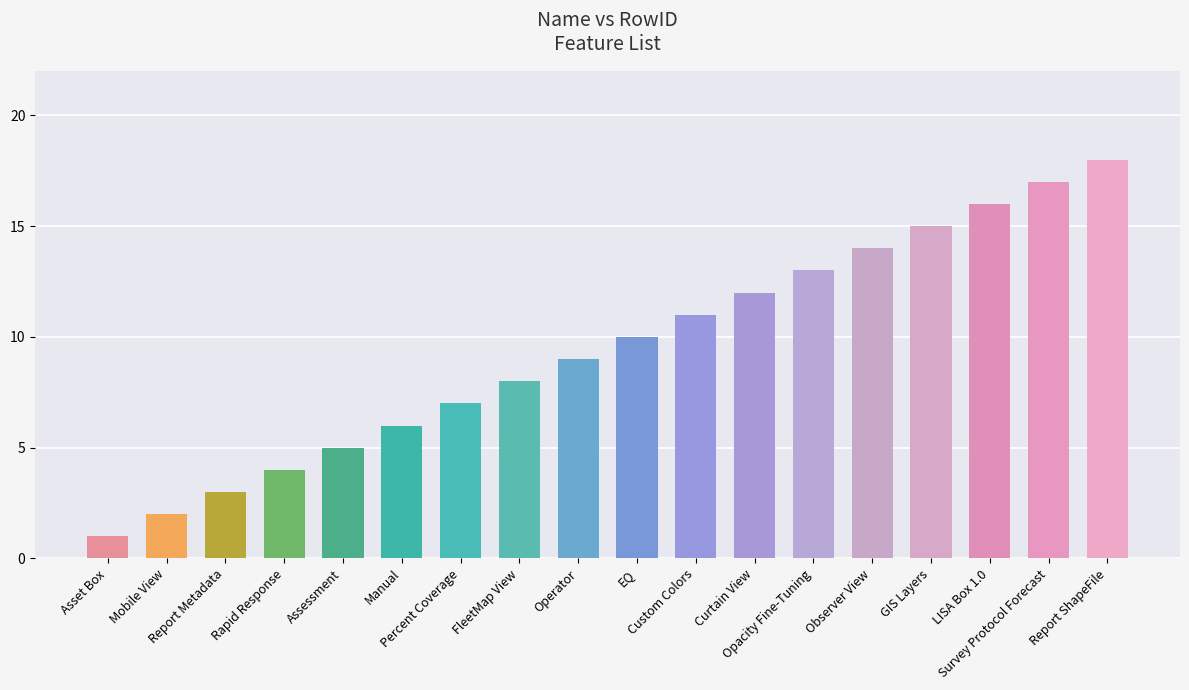

Approximately how many times larger is the value at Asset Box compared to Report ShapeFile?

0.1